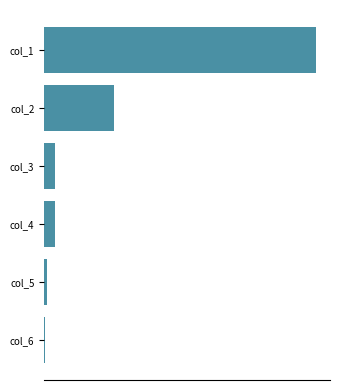

What is the difference between the maximum and second lowest values?

292025.3